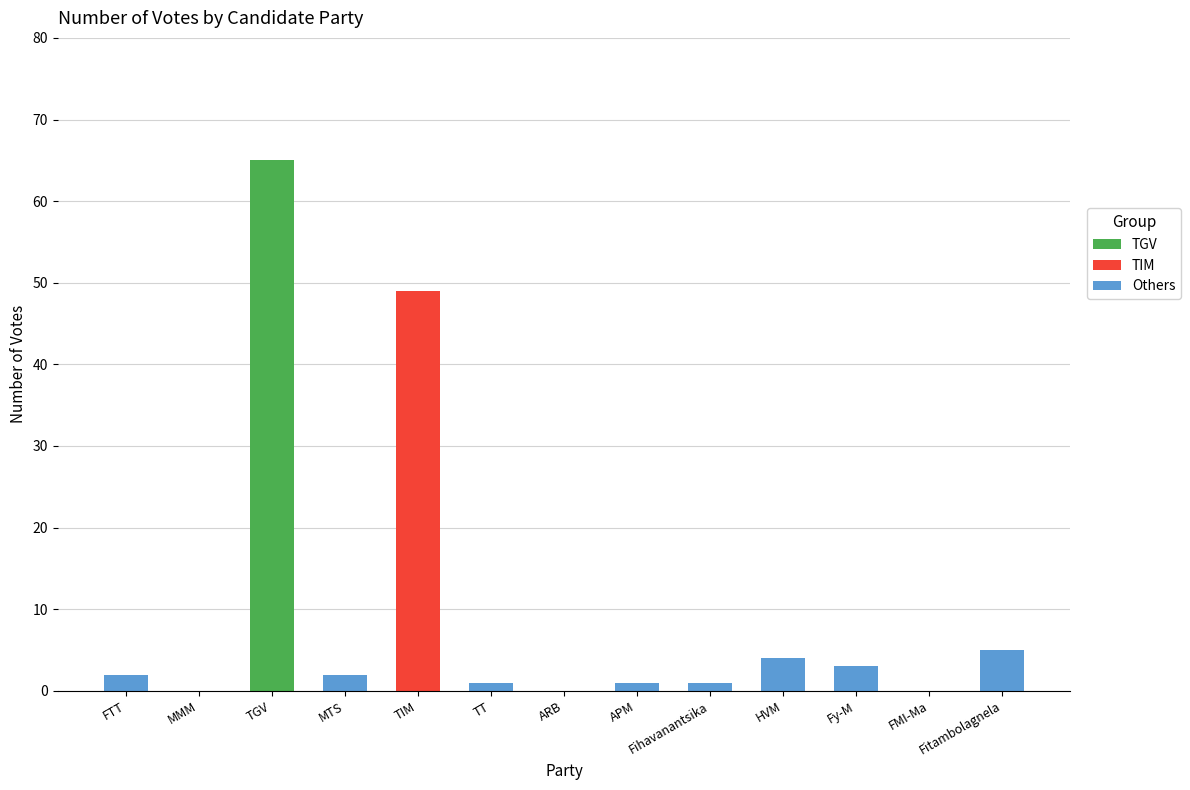

What is the maximum value for TGV?

65